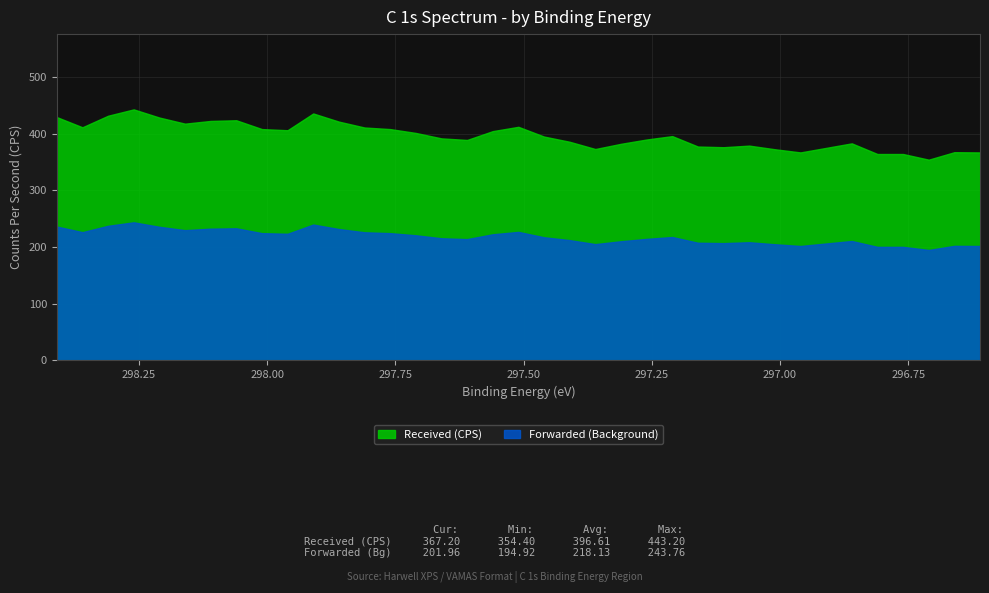

At how many categories does at least one series exceed 396?

17